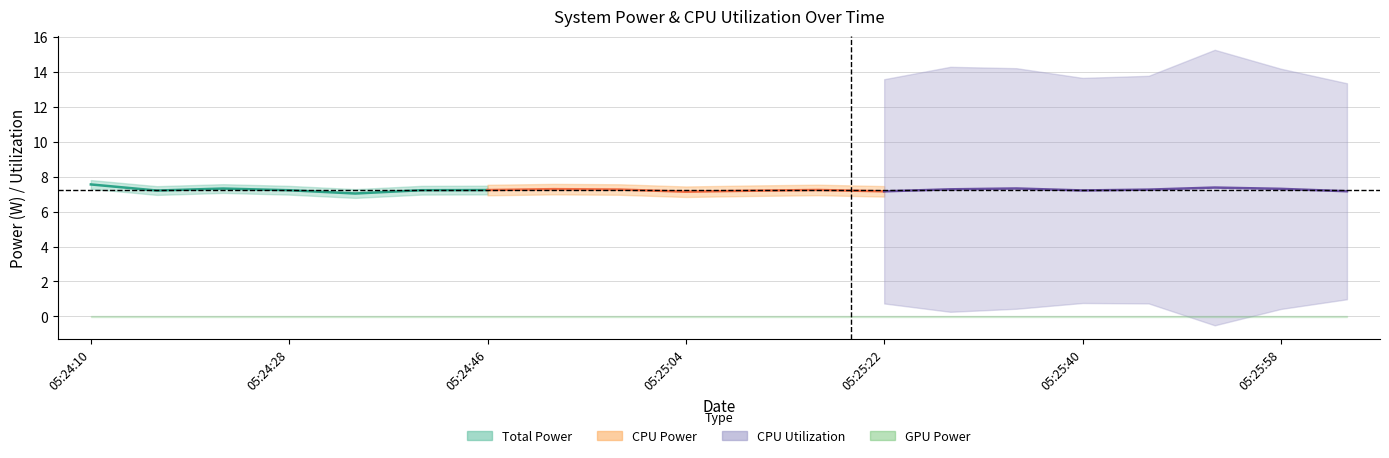

What is the maximum value shown in the chart?

7.6